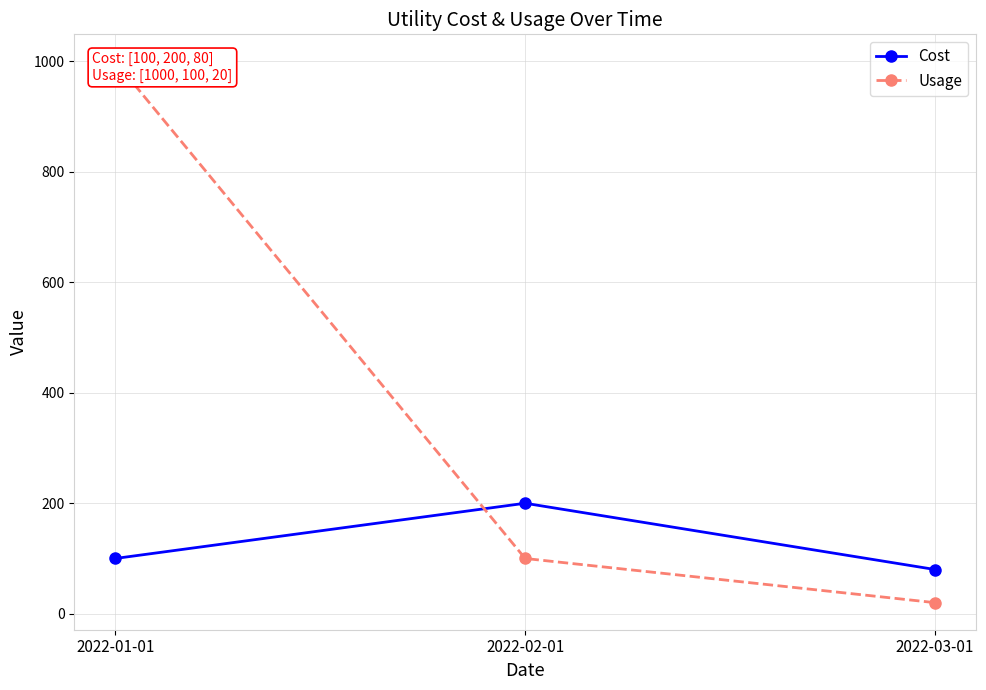

Reading left to right, list all the values displayed in this chart.

Cost: 100	200	80
Usage: 1000	100	20